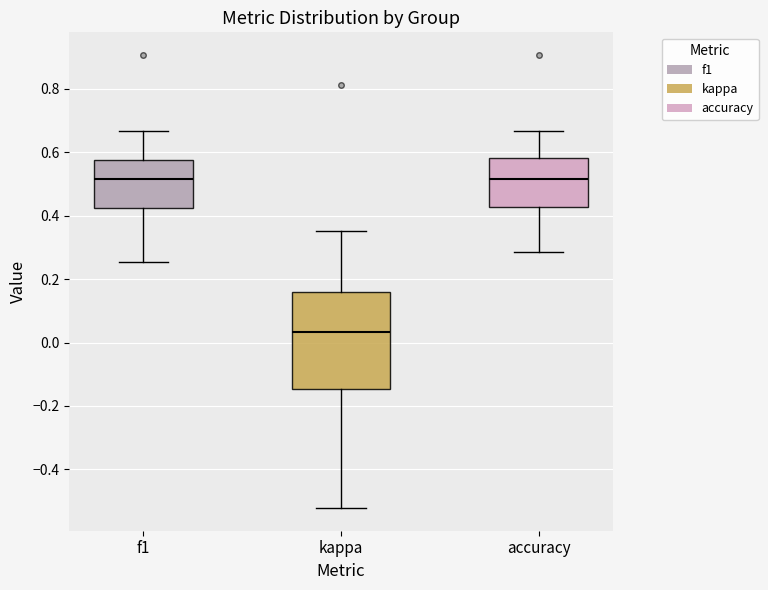

Where is the lower edge of the box for kappa on the y-axis? The values are not printed on the chart, so give them approximately, as read against the axis.

-0.14